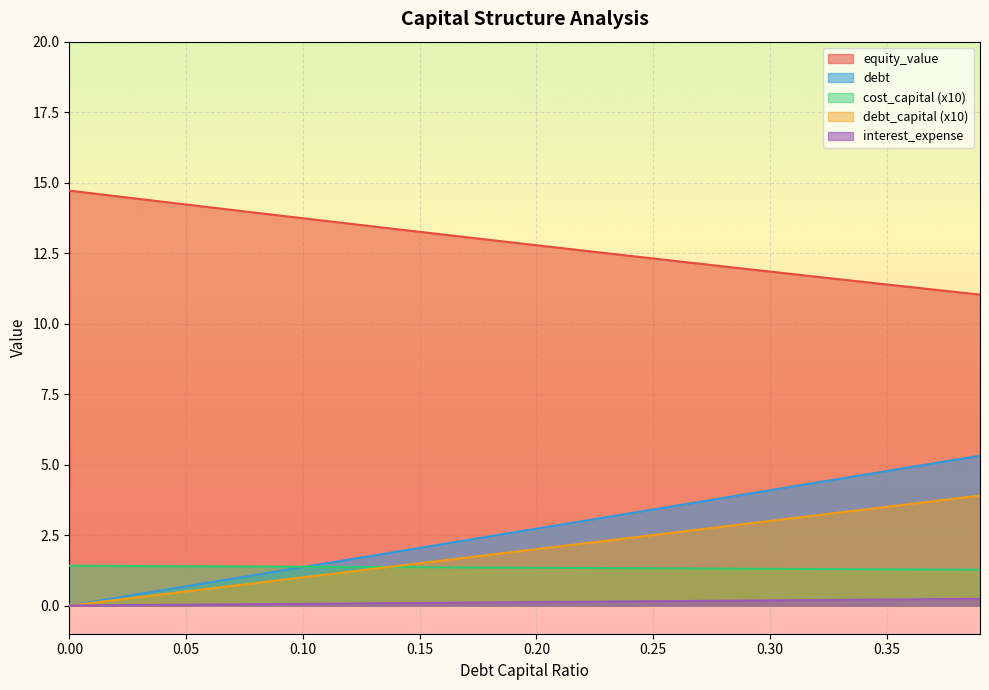

Between 0.3 and 0.1, which is larger?

0.3